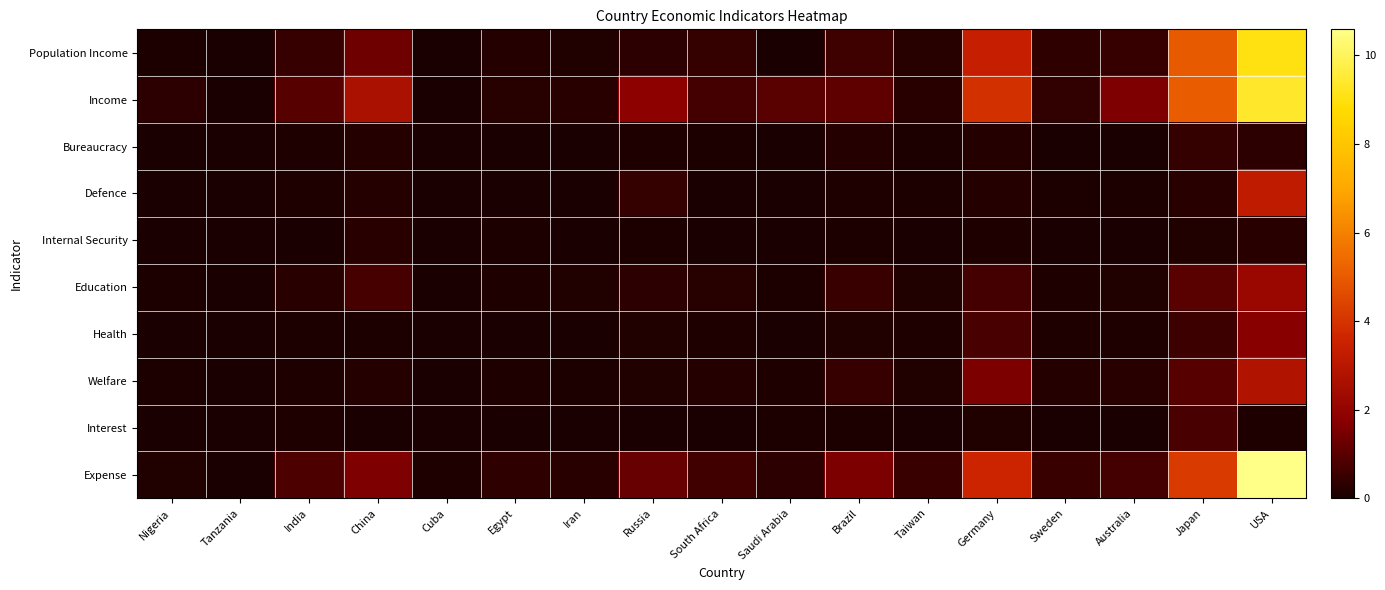

What is the difference between the highest and lowest values at Cuba?

0.1